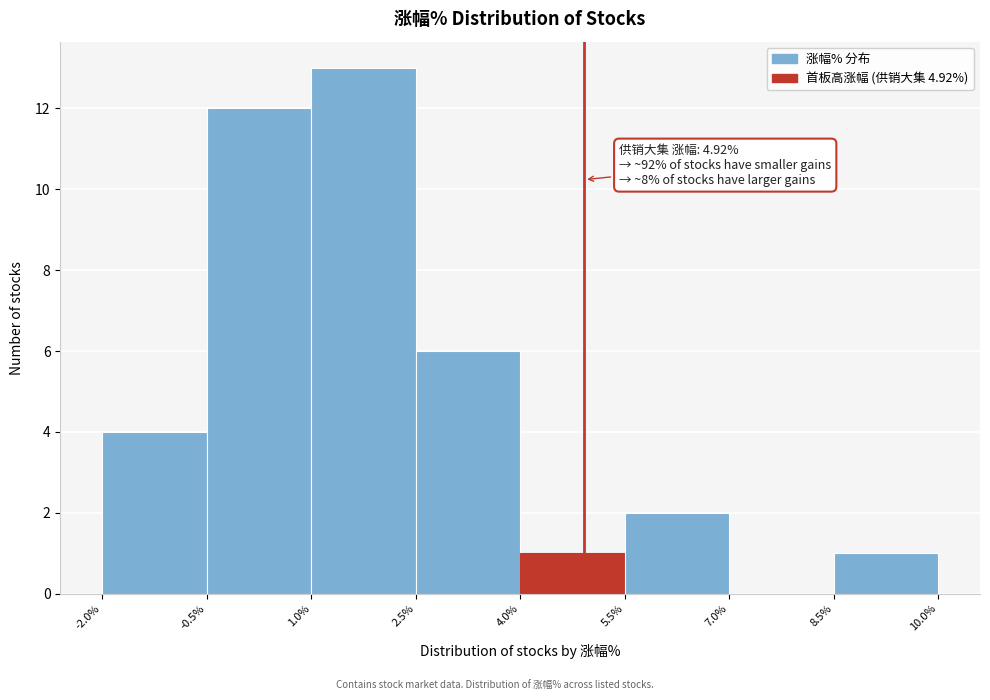

Which range on the x-axis has the tallest bar?

1.0% to 2.5%